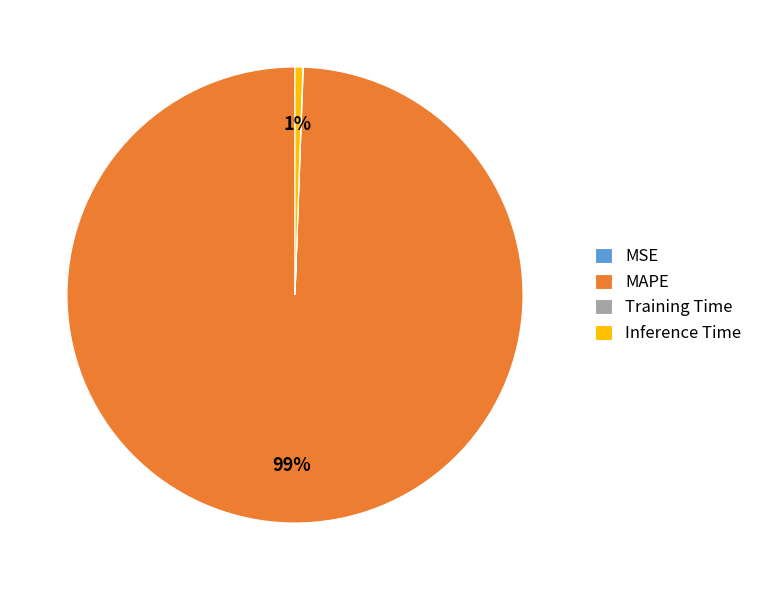

Which has a higher value, Inference Time or MAPE?

MAPE